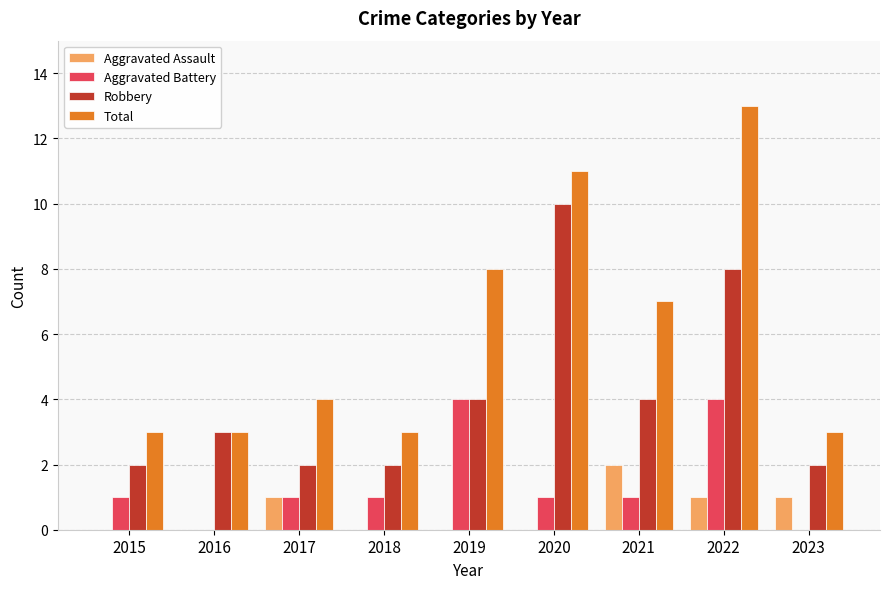

At which category is the sum across all series the highest?

2022